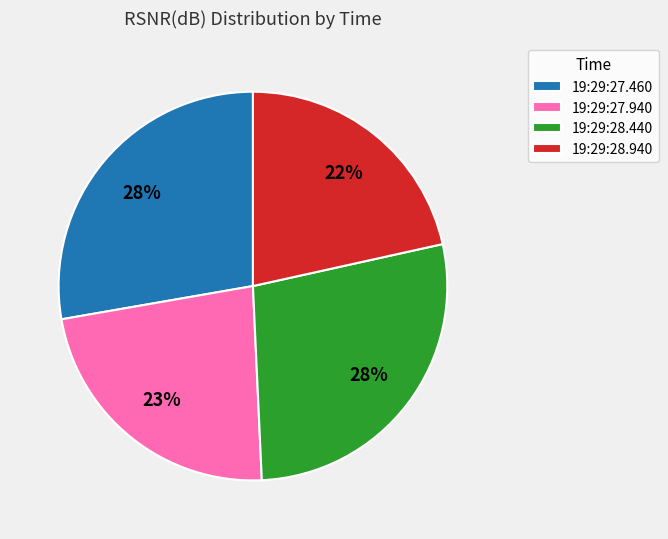

To the nearest percent, what portion does 19:29:28.440 represent?

28%